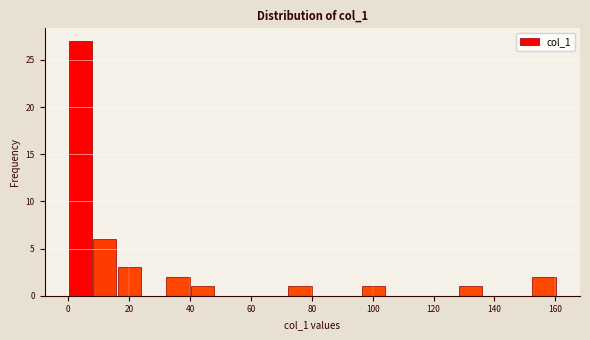

Reading left to right, list every bar in this chart as the range it spans on the x-axis followed by its height. Neither the bar edges nor the heights are printed on the chart, so give them approximately, as read against the axes.

0 to 8: 27
8 to 16: 6
16 to 24: 3
24 to 32: 0
32 to 40: 2
40 to 48: 1
48 to 56: 0
56 to 64: 0
64 to 72: 0
72 to 80: 1
80 to 88: 0
88 to 96: 0
96 to 104: 1
104 to 112: 0
112 to 120: 0
120 to 128: 0
128 to 136: 1
136 to 144: 0
144 to 152: 0
152 to 160: 2